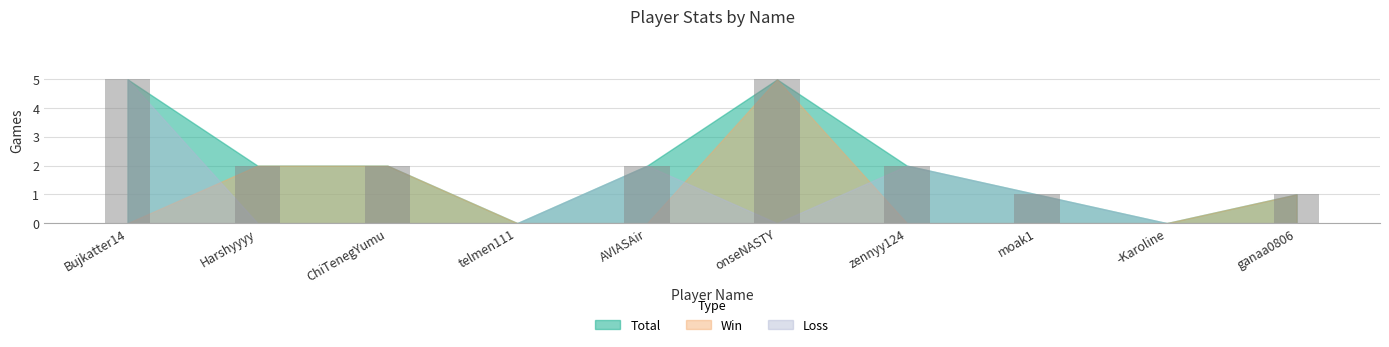

Is it true that the value at Harshyyyy is 3?

False